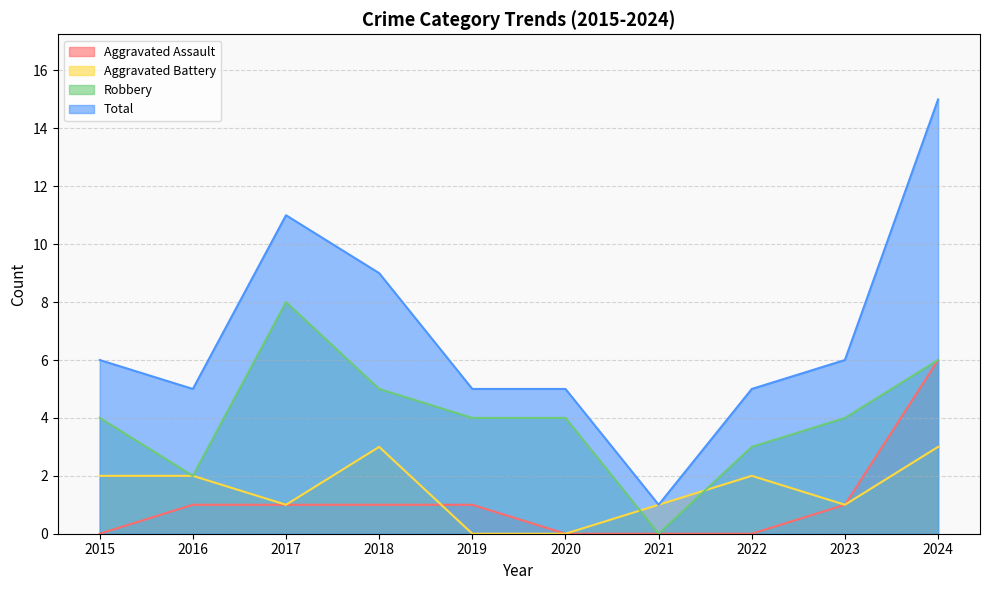

Rank the categories by Aggravated Assault value from highest to lowest.

2024, 2016, 2017, 2018, 2019, 2023, 2015, 2020, 2021, 2022